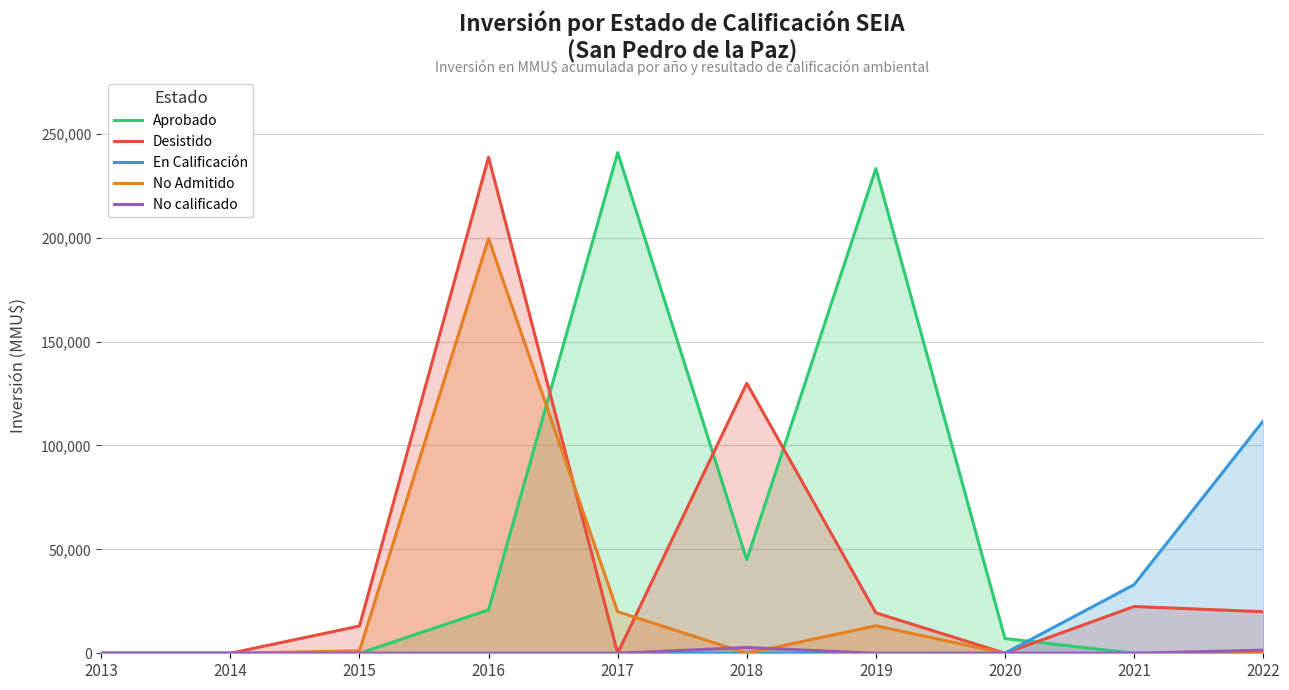

True or false: Desistido has a value of 11530 at 2022.

False